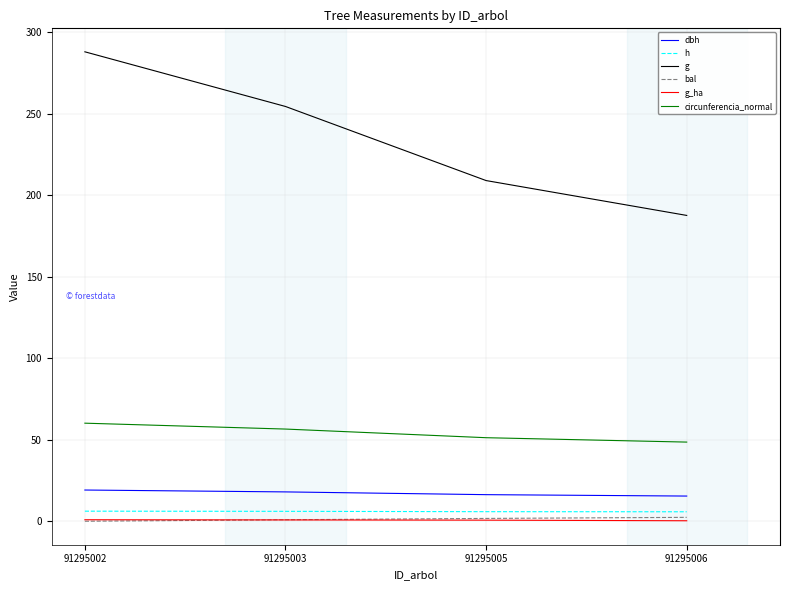

Is it true that g equals 254.4 at 91295003?

True